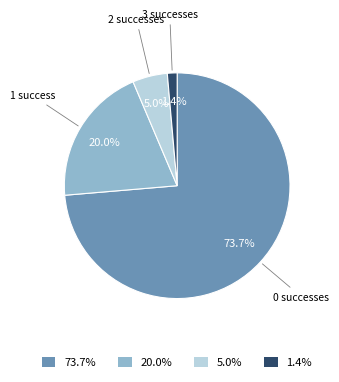

What percentage is NOT represented by 1?

80.0%